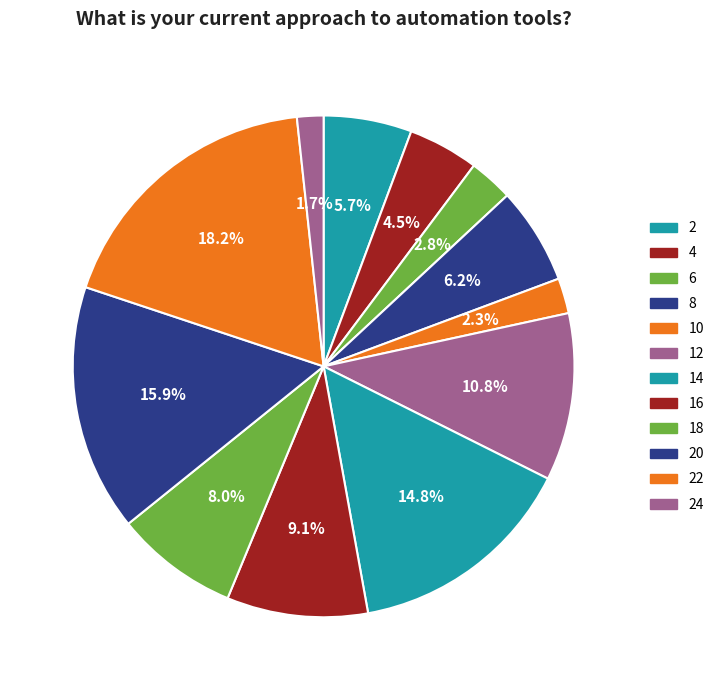

Which slice is the smallest?

24